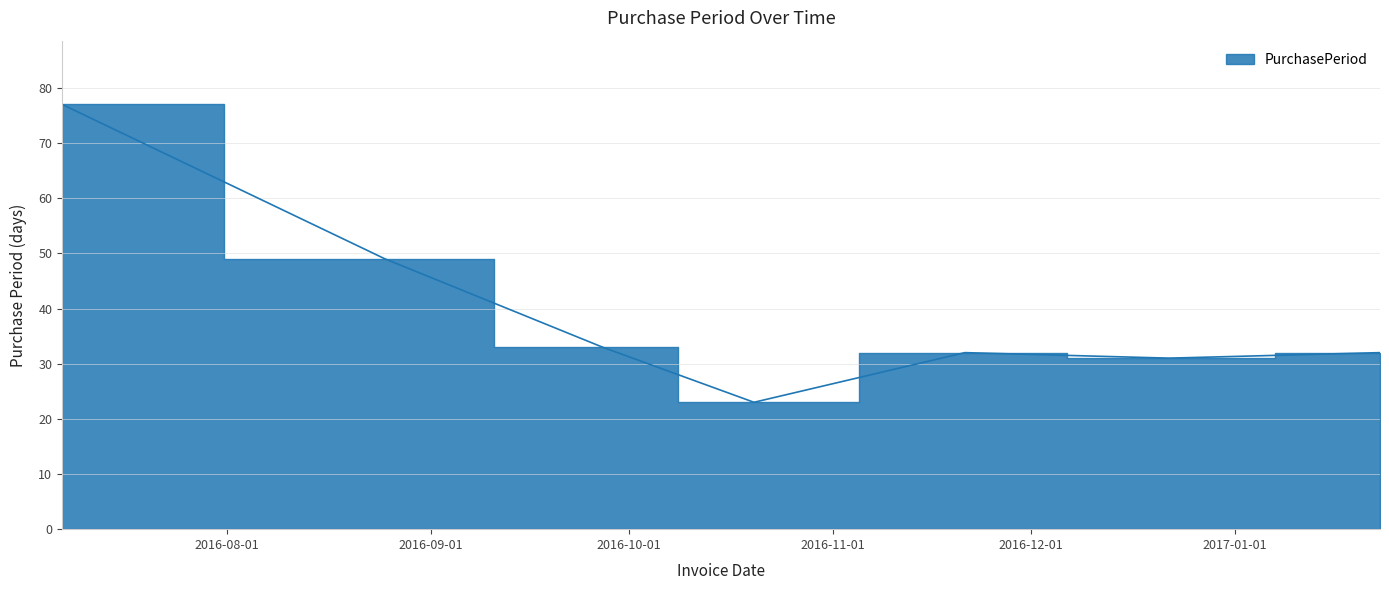

At which category does the chart reach its minimum across all series?

2016-10-20